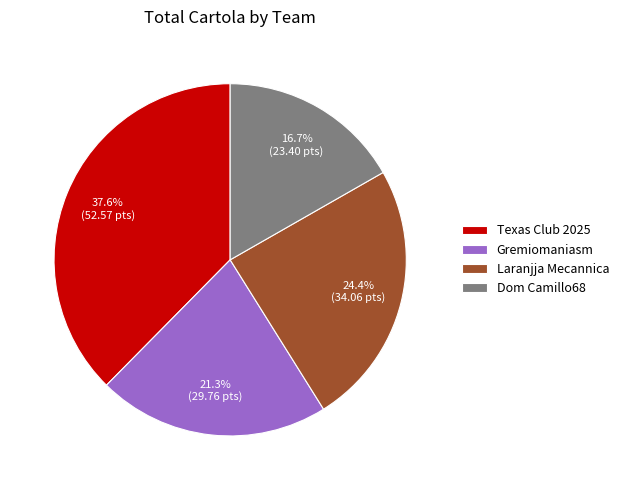

Count the number of slices in the pie.

4